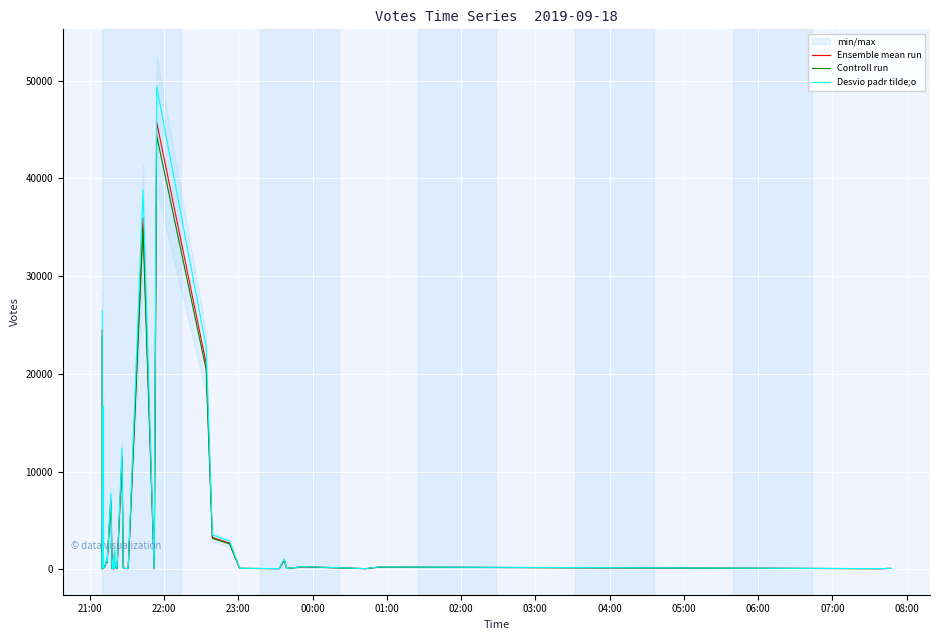

Reading left to right, list all the values displayed in this chart.

Ensemble mean run: 24500.0	6894.0	308.0	33.0	15384.0	2157.0	656.0	118.0	225.0	1135.0	726.0	7163.0	246.0	76.0	1002.0	30.0	1800.0	58.0	577.0	63.0	11509.0	191.0	76.0	77.0	35960.0	45.0	45758.0	21069.0	3267.0	2674.0	93.0	63.0	978.0	83.0	257.0	62.0	218.0	217.0	62.0	92.0
Controll run: 23765.0	6687.2	298.8	32.0	14922.5	2092.3	636.3	114.5	218.2	1101.0	704.2	6948.1	238.6	73.7	971.9	29.1	1746.0	56.3	559.7	61.1	11163.7	185.3	73.7	74.7	34881.2	43.6	44385.3	20436.9	3169.0	2593.8	90.2	61.1	948.7	80.5	249.3	60.1	211.5	210.5	60.1	89.2
Desvio padr tilde;o: 26460.0	7445.5	332.6	35.6	16614.7	2329.6	708.5	127.4	243.0	1225.8	784.1	7736.0	265.7	82.1	1082.2	32.4	1944.0	62.6	623.2	68.0	12429.7	206.3	82.1	83.2	38836.8	48.6	49418.6	22754.5	3528.4	2887.9	100.4	68.0	1056.2	89.6	277.6	67.0	235.4	234.4	67.0	99.4